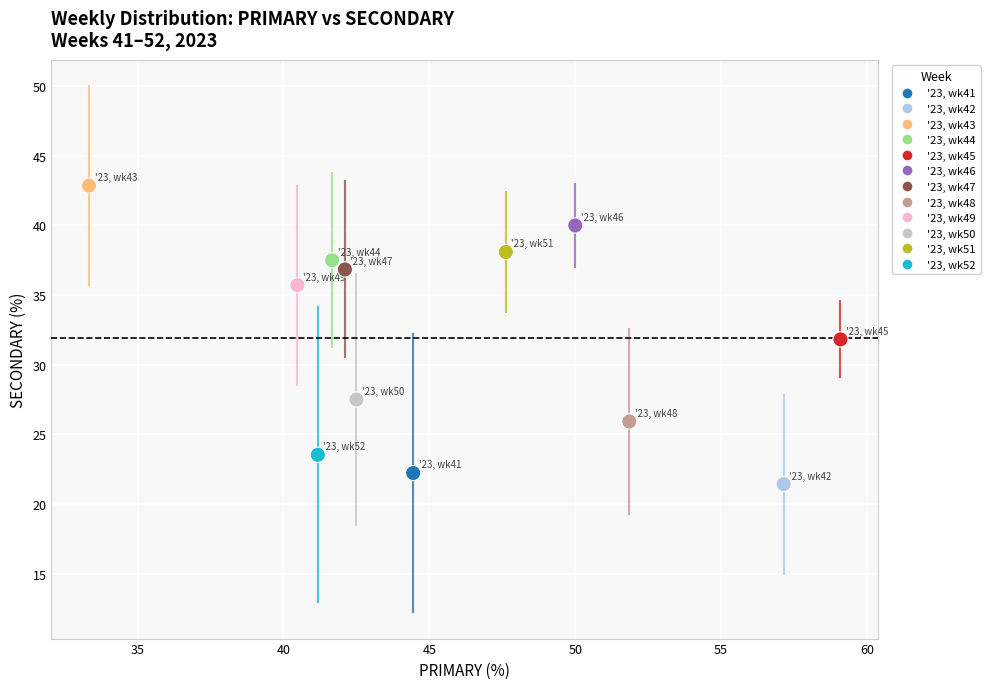

What is the average Y value?

32.0